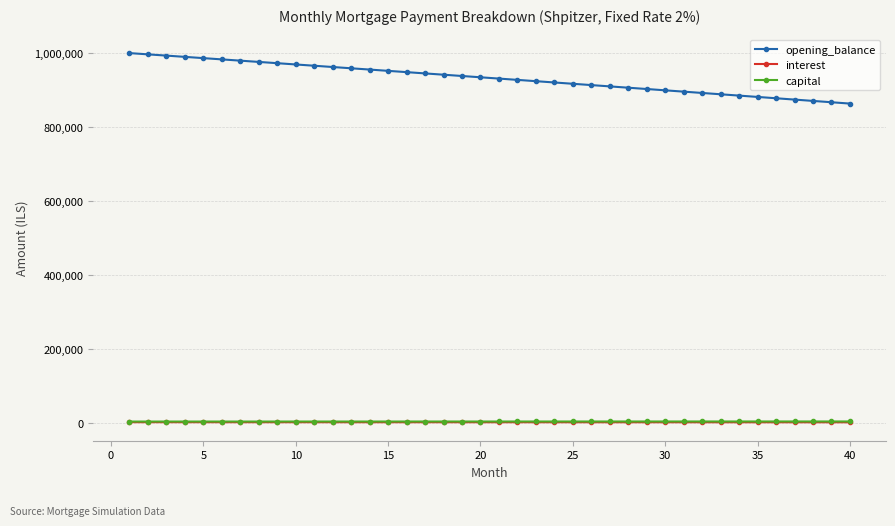

What is the value of the interest point at the 40th from the left?

1439.0